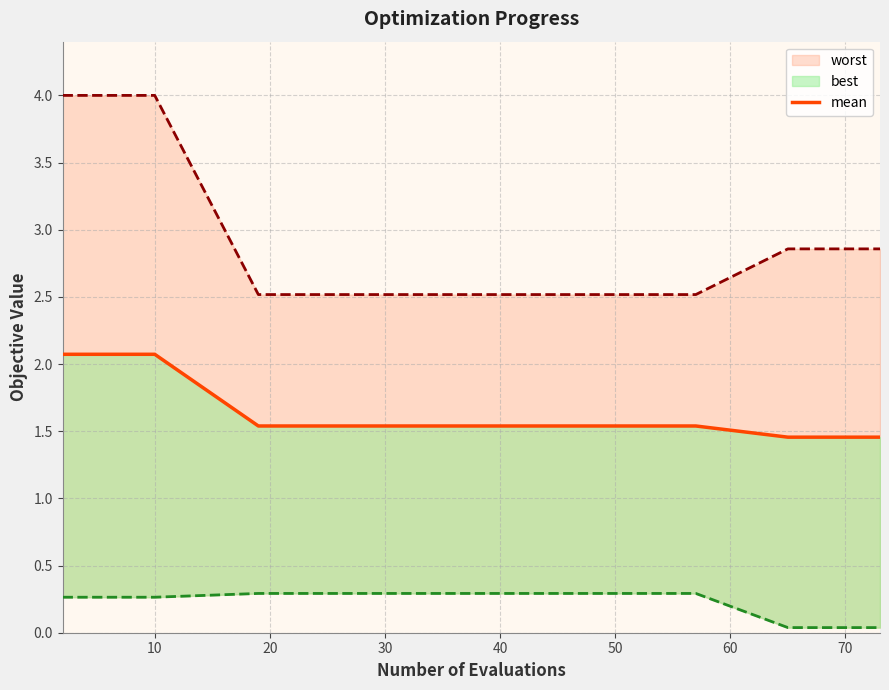

How many data points does each series have?

19